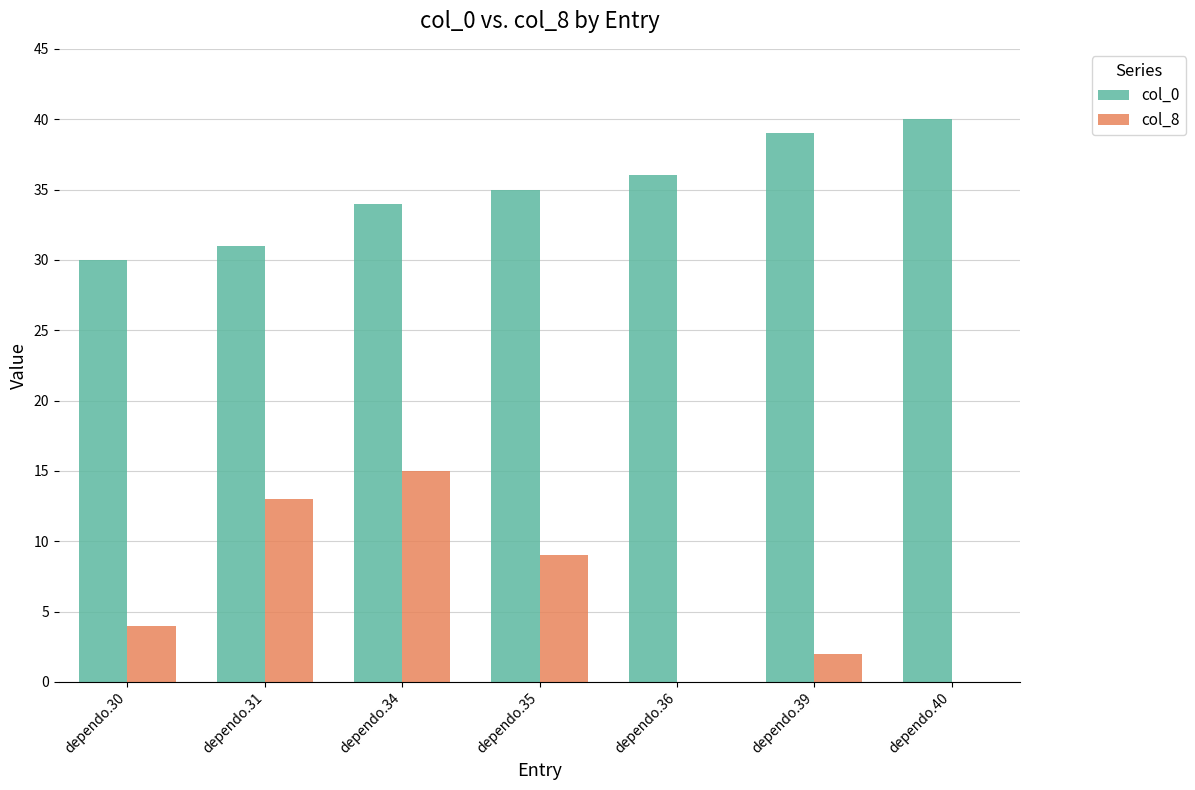

What is the maximum value shown in the chart?

40